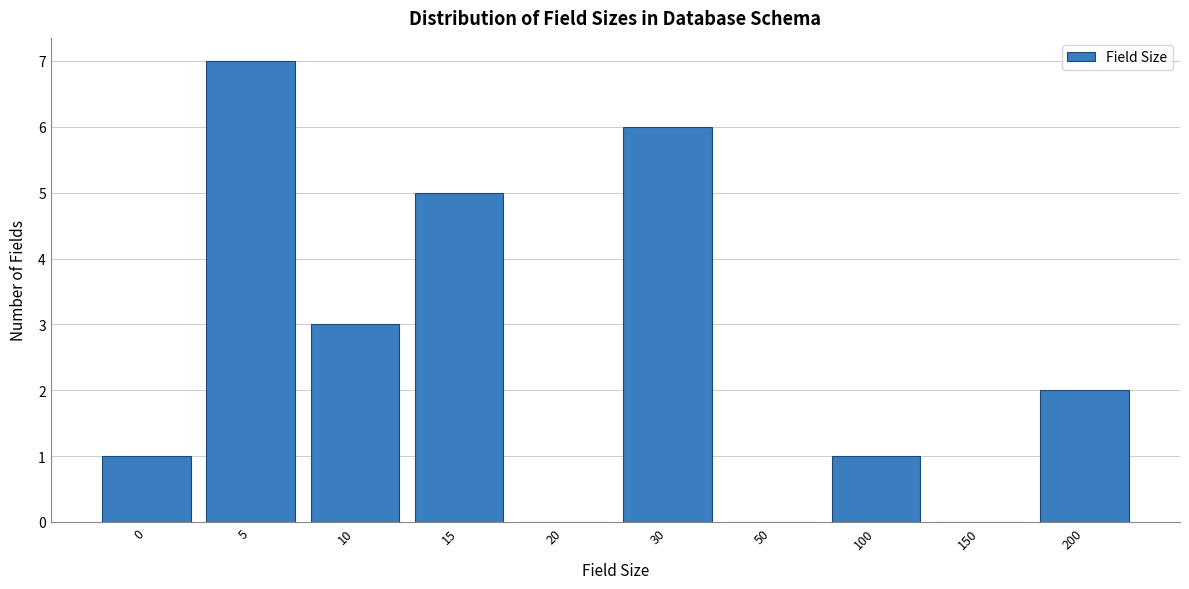

Reading left to right, transcribe all the data shown in this chart.

0=1	5=7	10=3	15=5	20=0	30=6	50=0	100=1	150=0	200=2